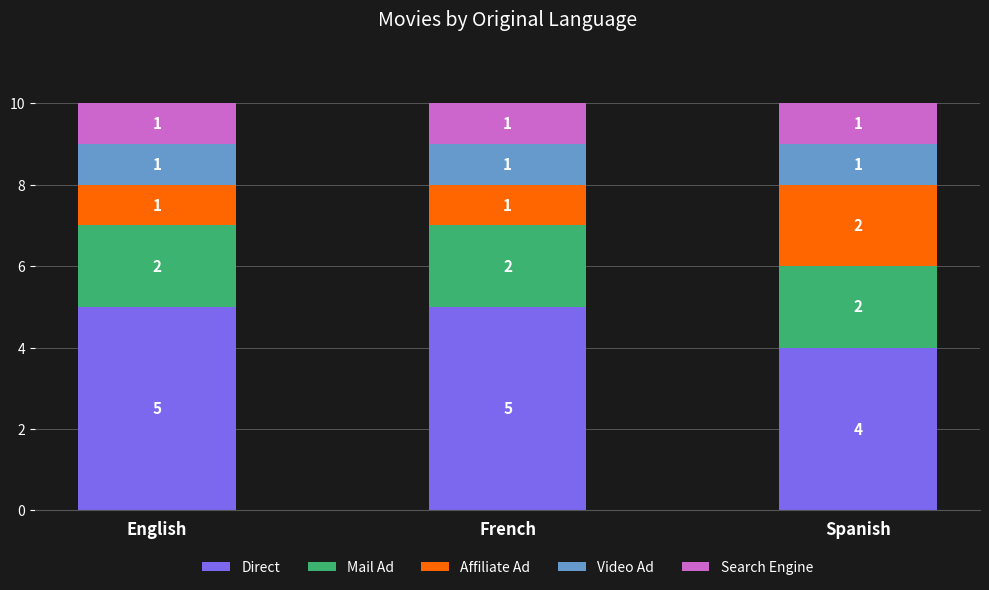

At which label does Direct reach its minimum?

Spanish